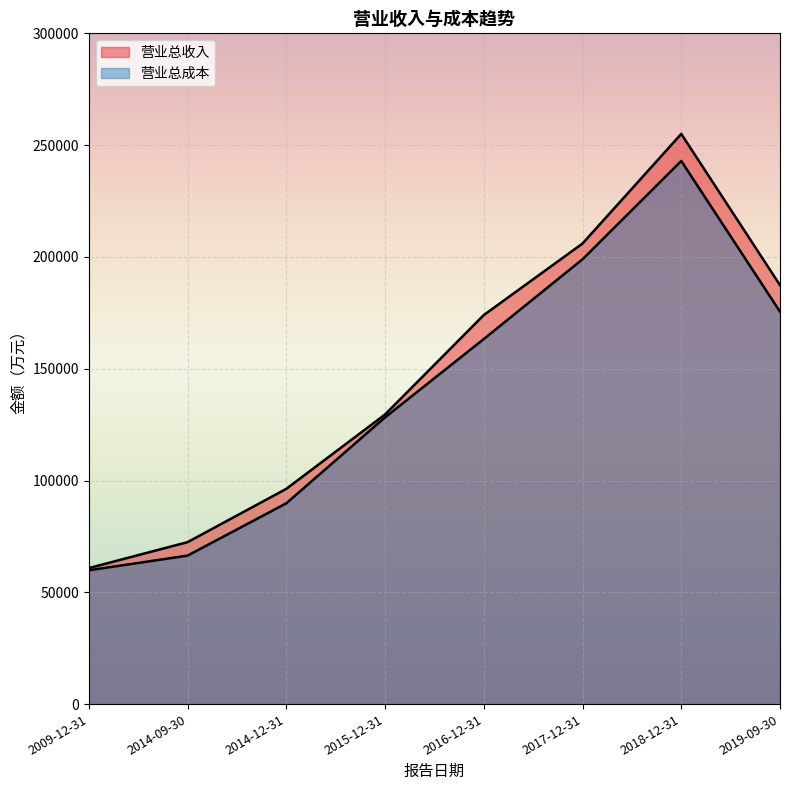

What is the difference between the 营业总收入 values at 2016-12-31 and 2014-12-31?

77732